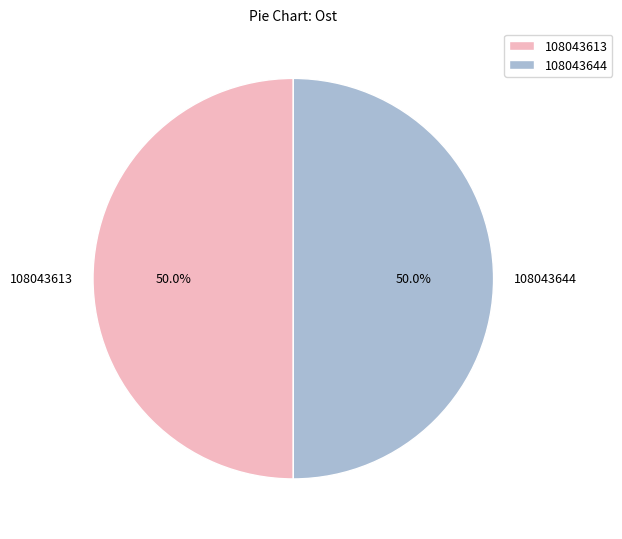

What percentage do 108043613 and 108043644 together represent?

100.0%